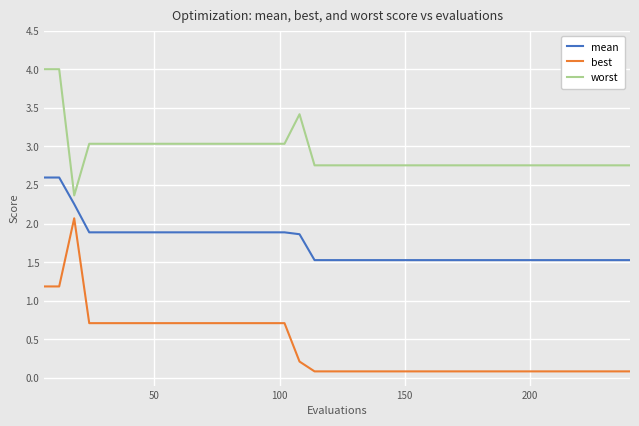

What is the smallest value displayed?

0.1